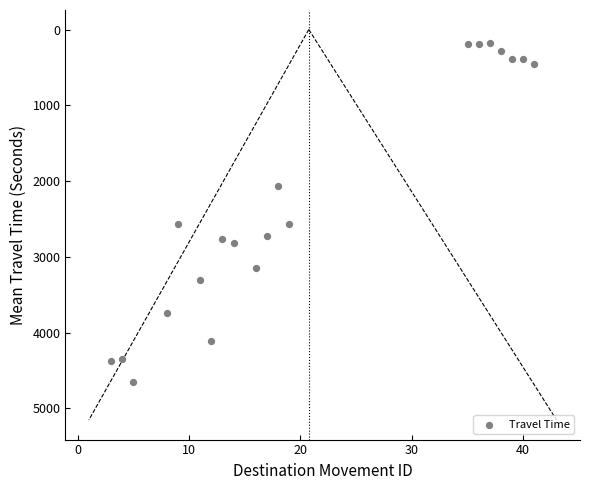

What is the range of Y values (max minus min)?

4476